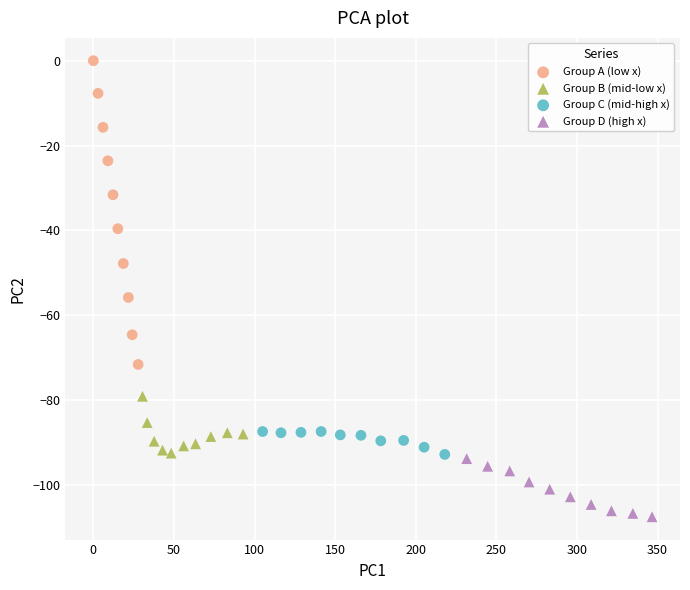

Which series contains the lowest Y value?

Group D (high x)